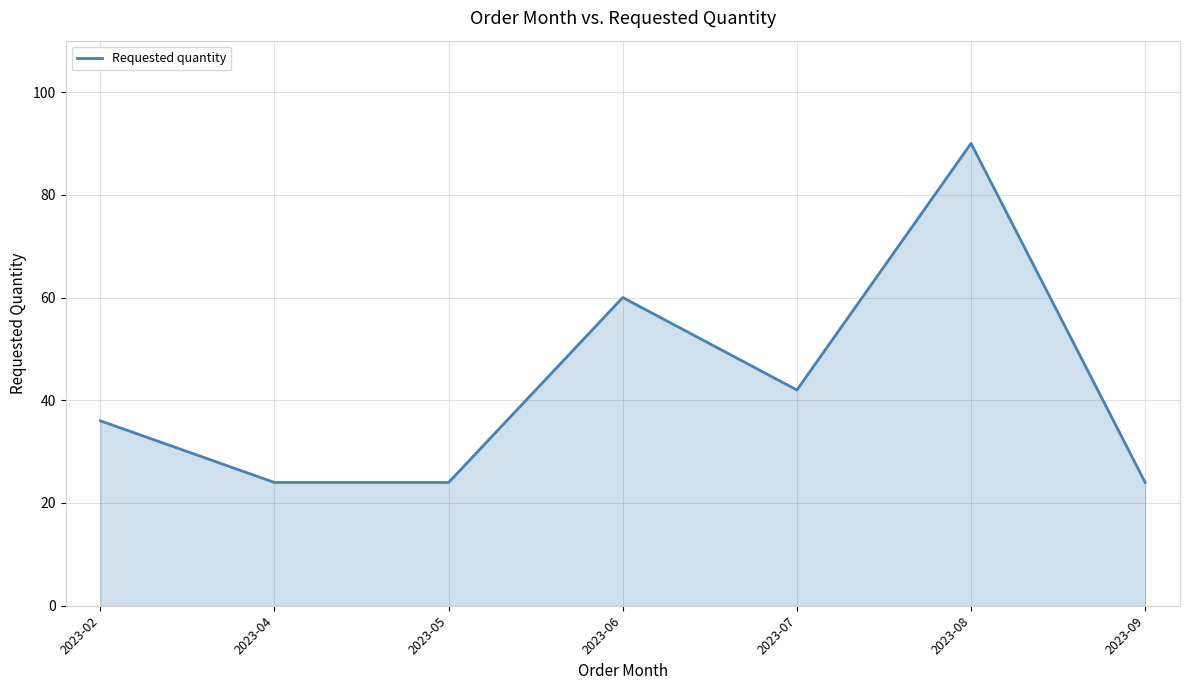

At which category does the chart reach its peak across all series?

2023-08